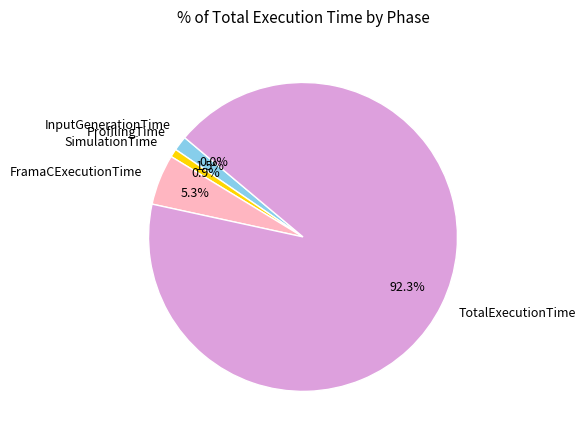

Which slice represents more than half of the pie?

TotalExecutionTime